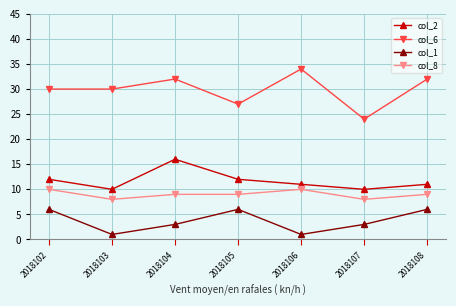

True or false: col_6 and col_1 cross at least once.

False